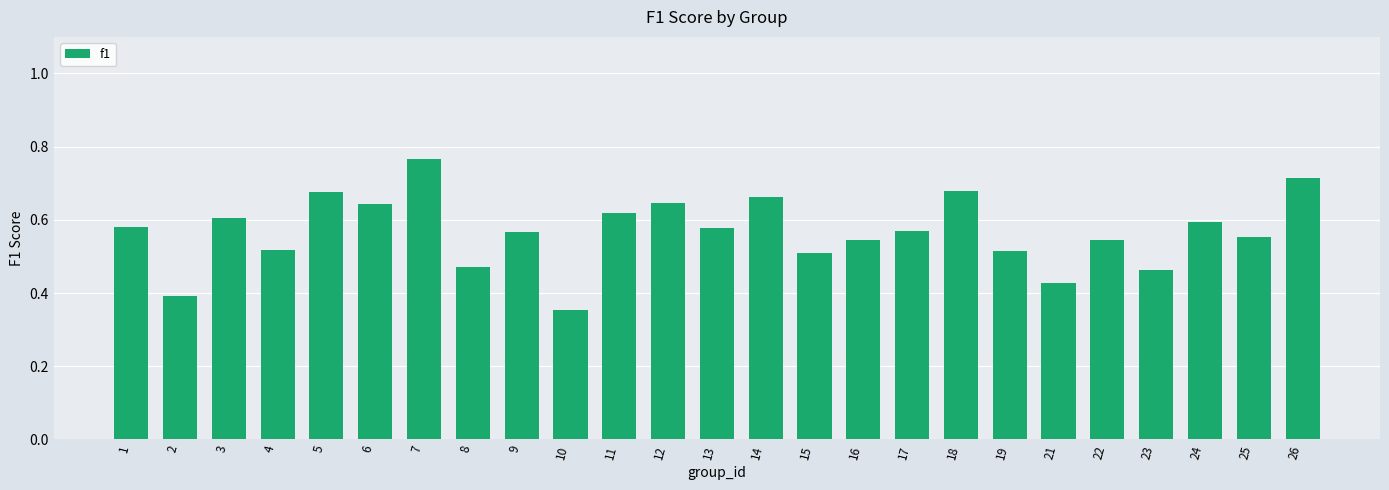

Which category has the lowest value across all series?

10